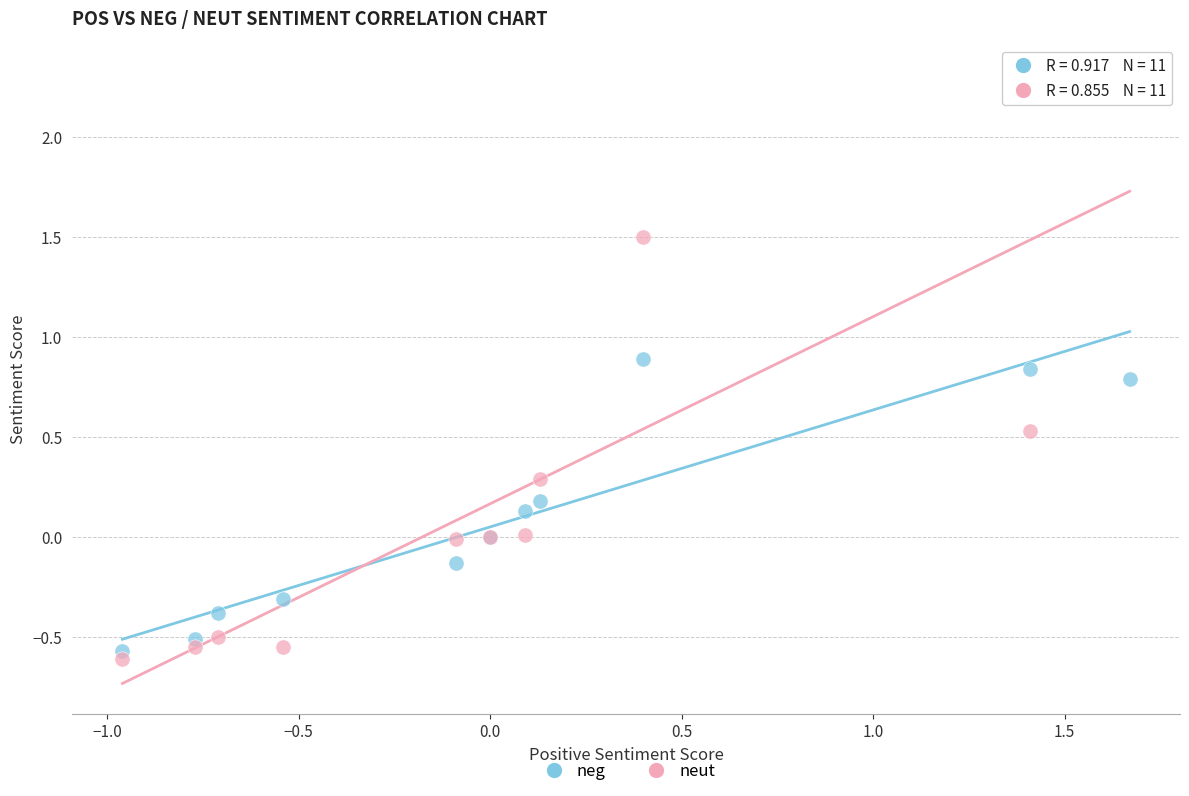

Which series reaches the maximum Y coordinate?

neut